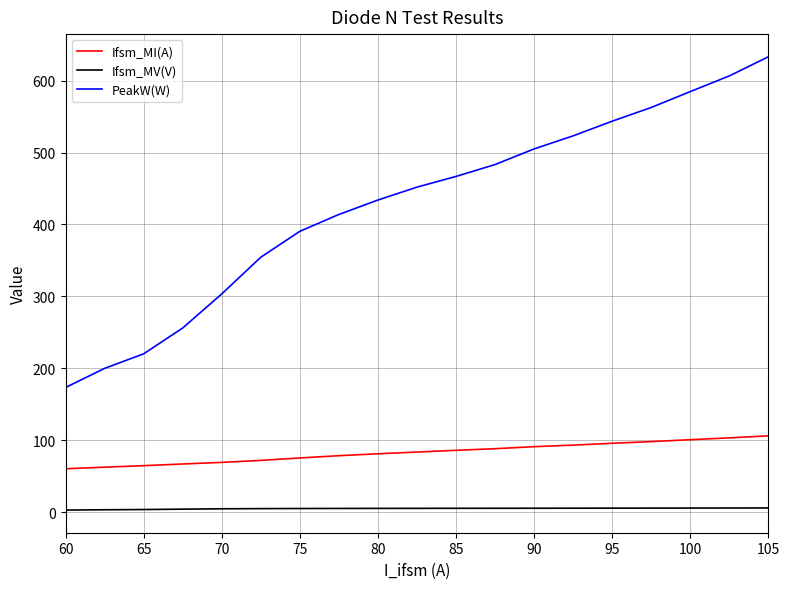

What is the average value of the Ifsm_MI(A) series?

83.1